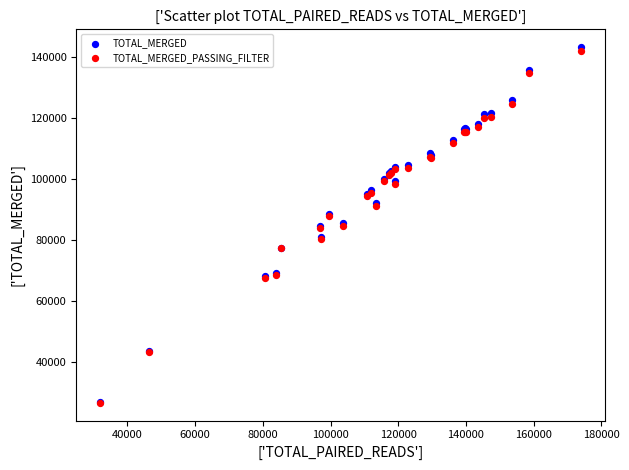

Which series contains the highest Y value?

TOTAL_MERGED